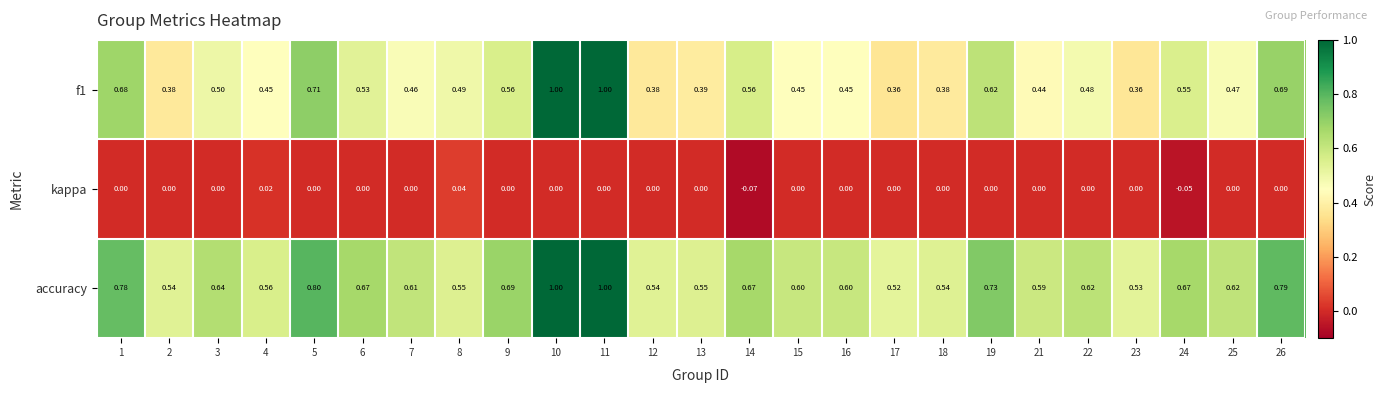

Is the value of accuracy at 4 greater than the value of kappa at 12?

Yes